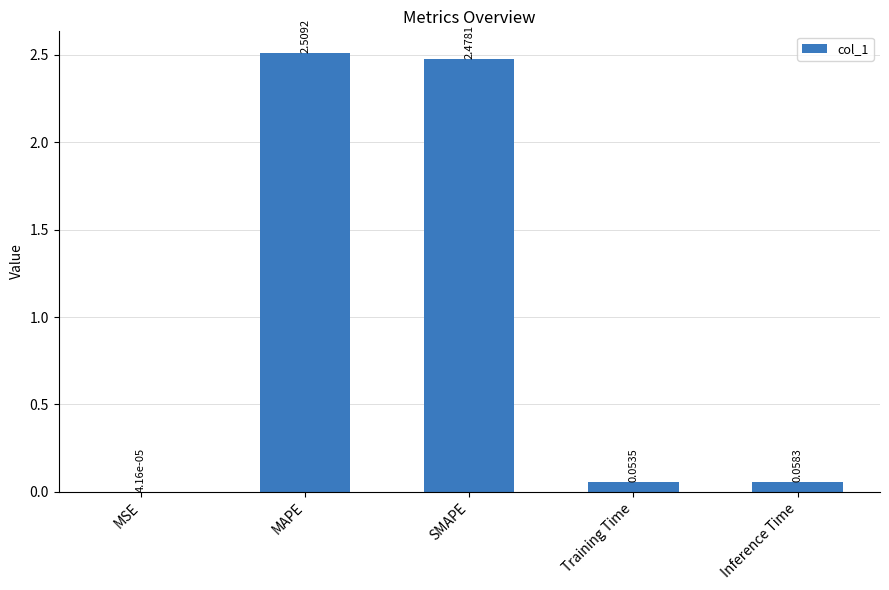

What is the change in value from SMAPE to Training Time?

-2.4